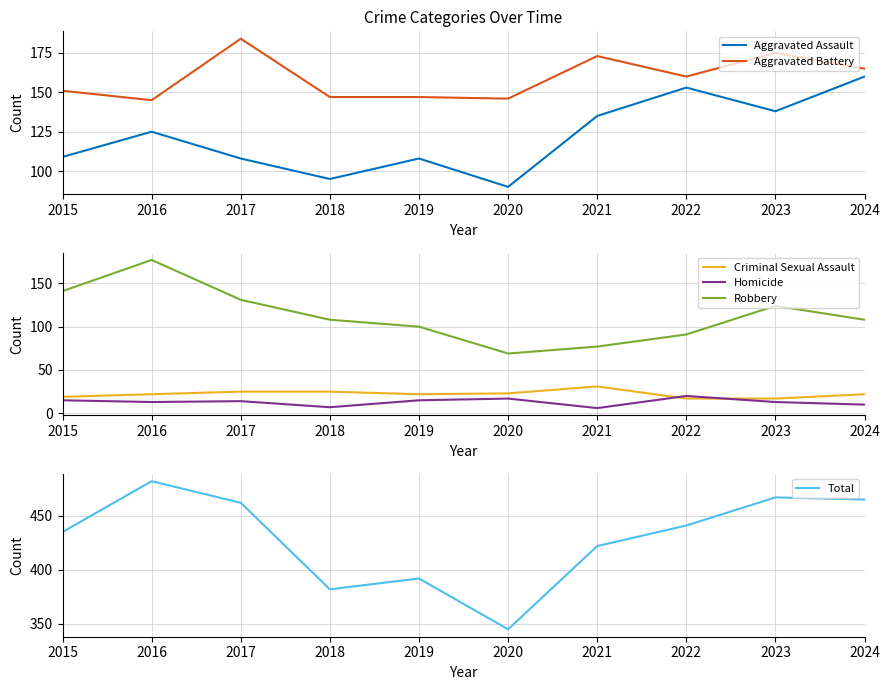

Is it true that Aggravated Battery equals 31 at 2019?

False